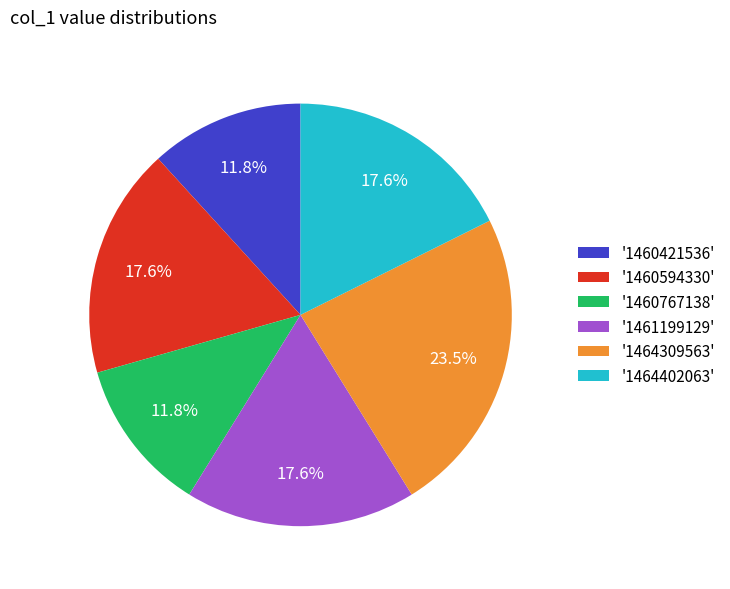

Approximately how many times larger is the value at '1464309563' compared to '1464402063'?

1.3